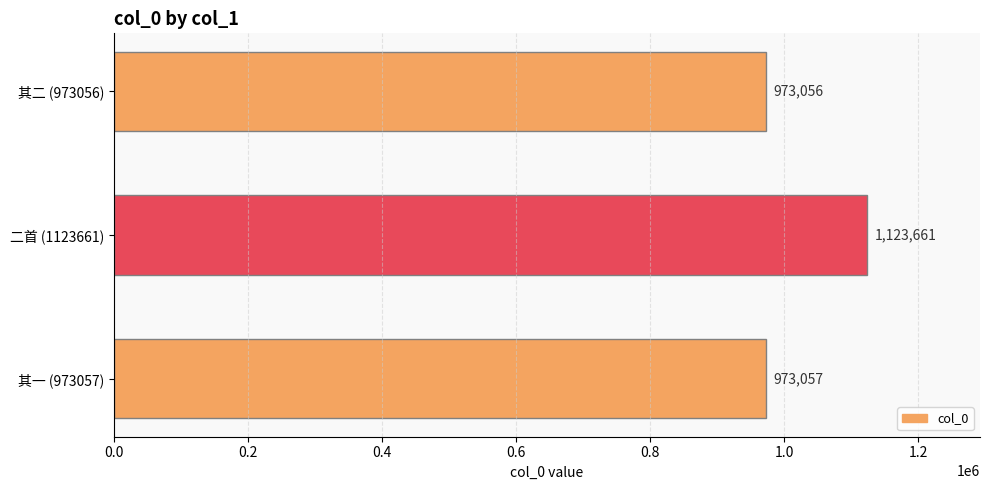

What is the change in value from 其二 (973056) to 二首 (1123661)?

+150605